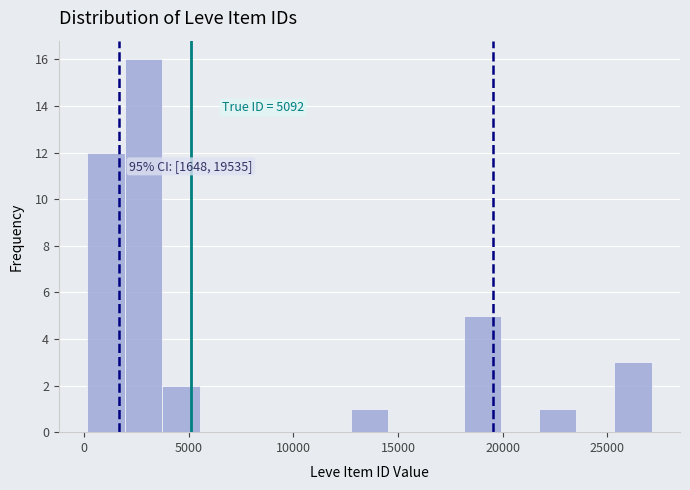

Read against the x-axis, roughly where is the centre of the tallest bar?

3000